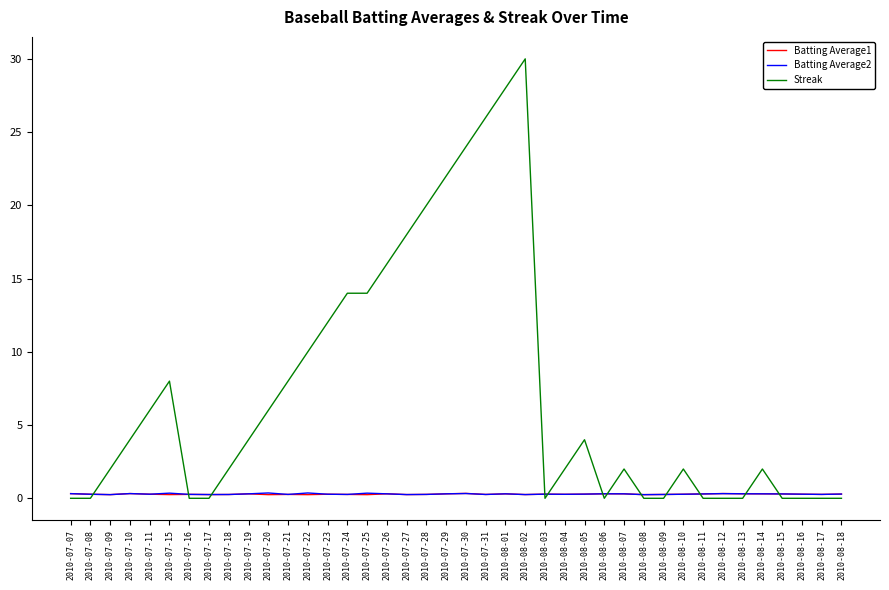

True or false: Batting Average1 has a value of 0.3 at 2010-08-12.

True